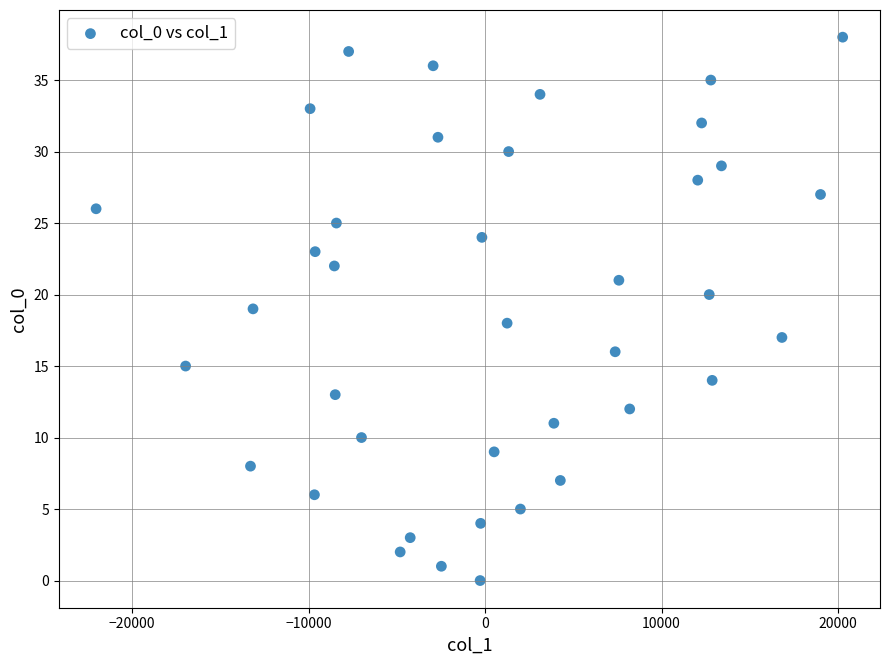

How many data points are displayed?

39